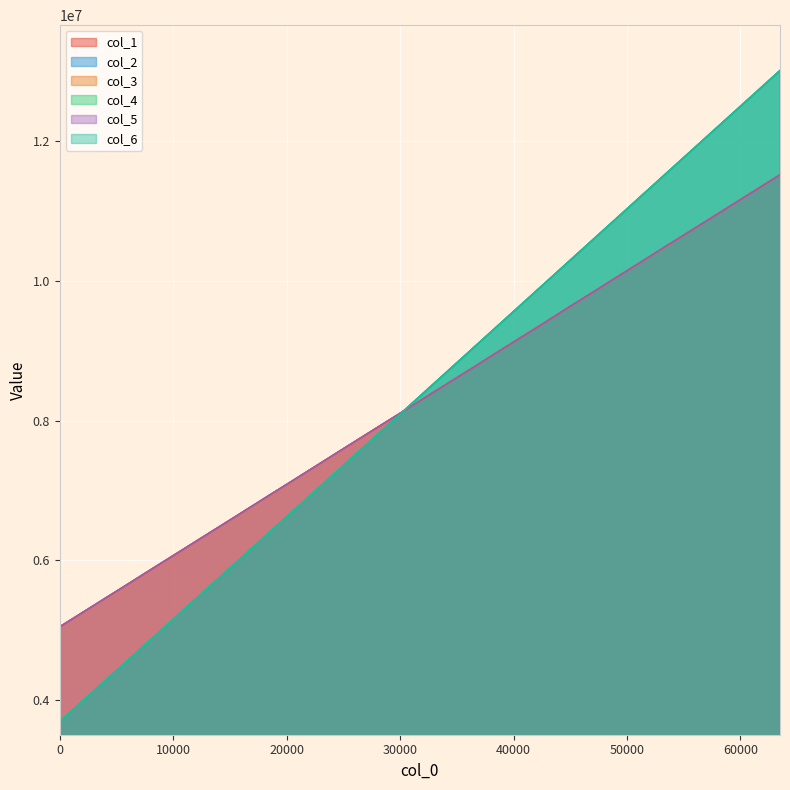

What is the maximum value for col_5?

11521226